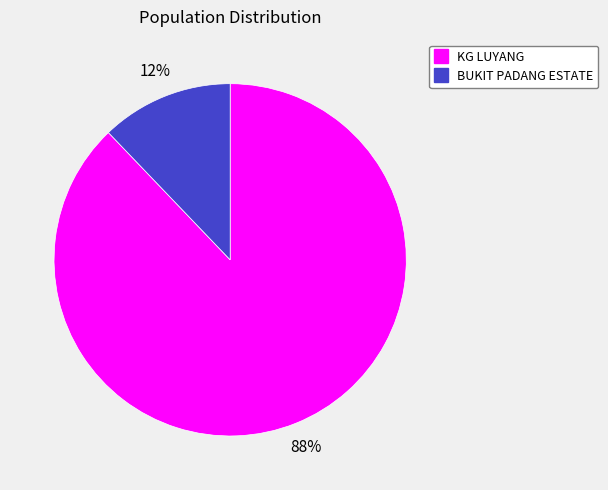

Approximately how many times larger is the value at BUKIT PADANG ESTATE compared to KG LUYANG?

0.1